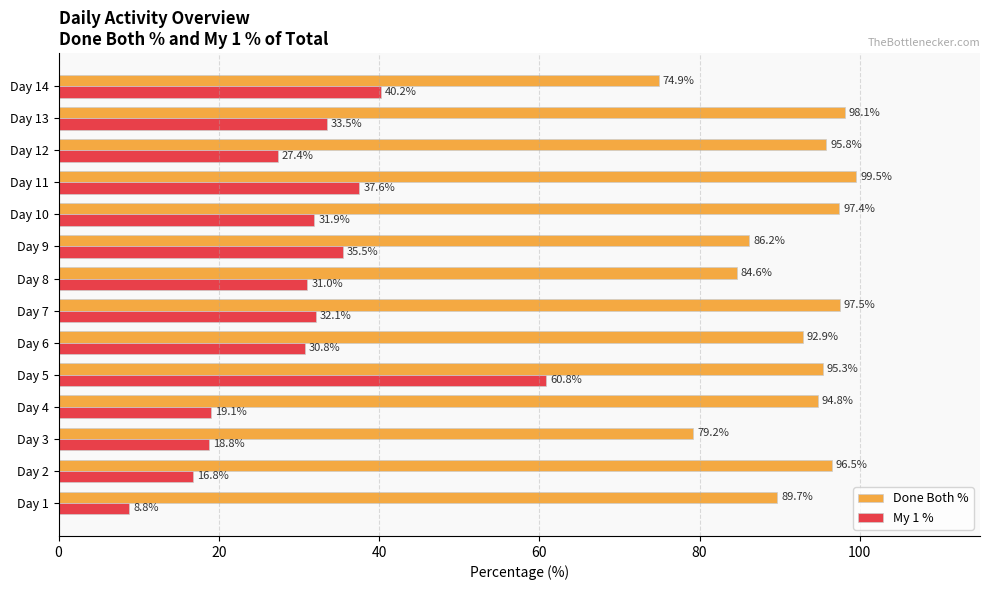

Rank the categories by My 1 % value from lowest to highest.

Day 1, Day 2, Day 3, Day 4, Day 12, Day 6, Day 8, Day 10, Day 7, Day 13, Day 9, Day 11, Day 14, Day 5